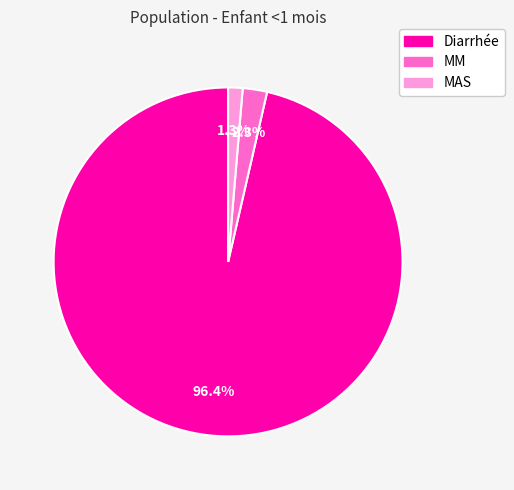

Which category has the smallest portion of the pie?

MAS